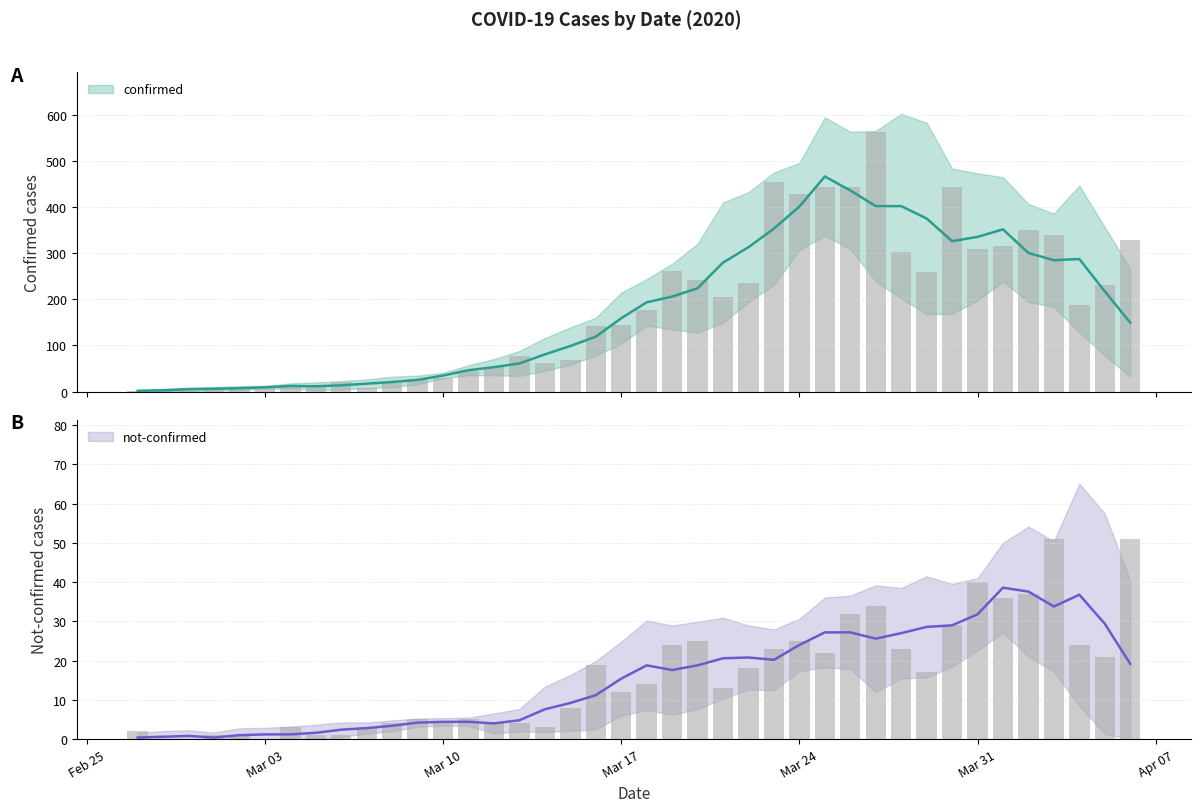

What is the difference between the second highest and second lowest values in the confirmed series?

452